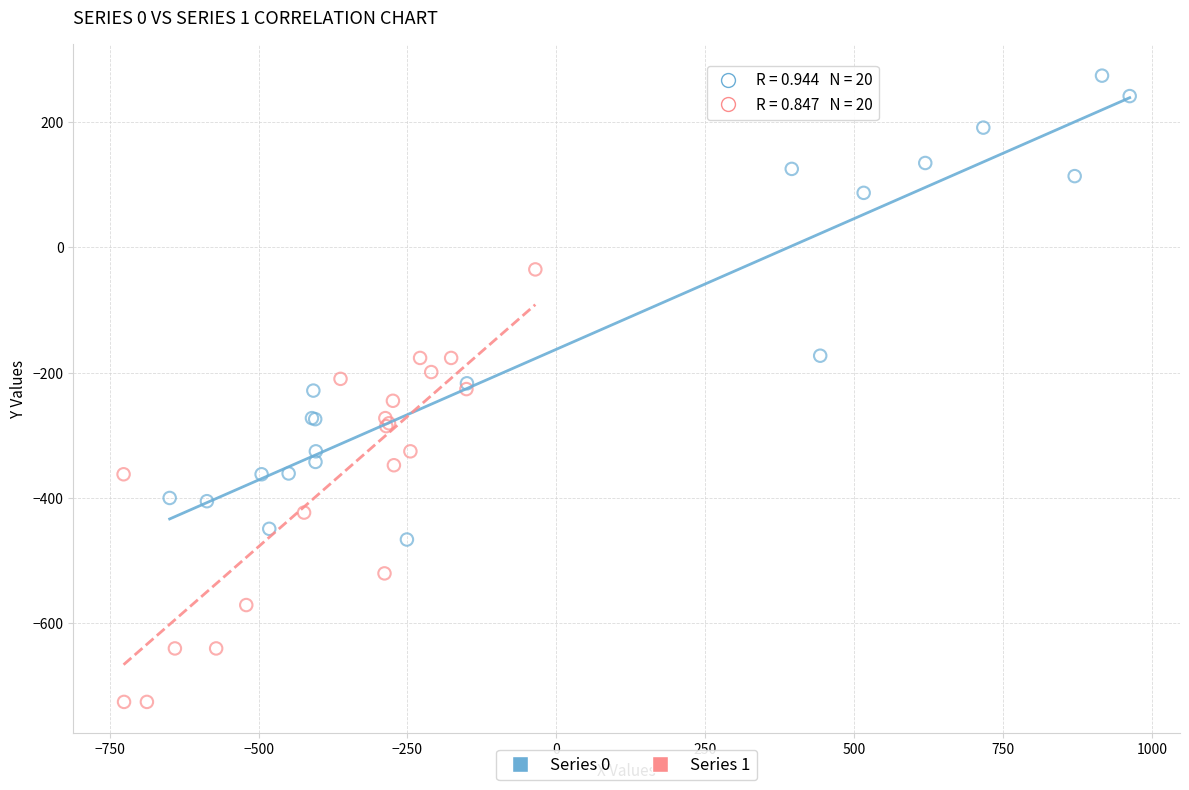

Which series reaches the maximum Y coordinate?

Series 0